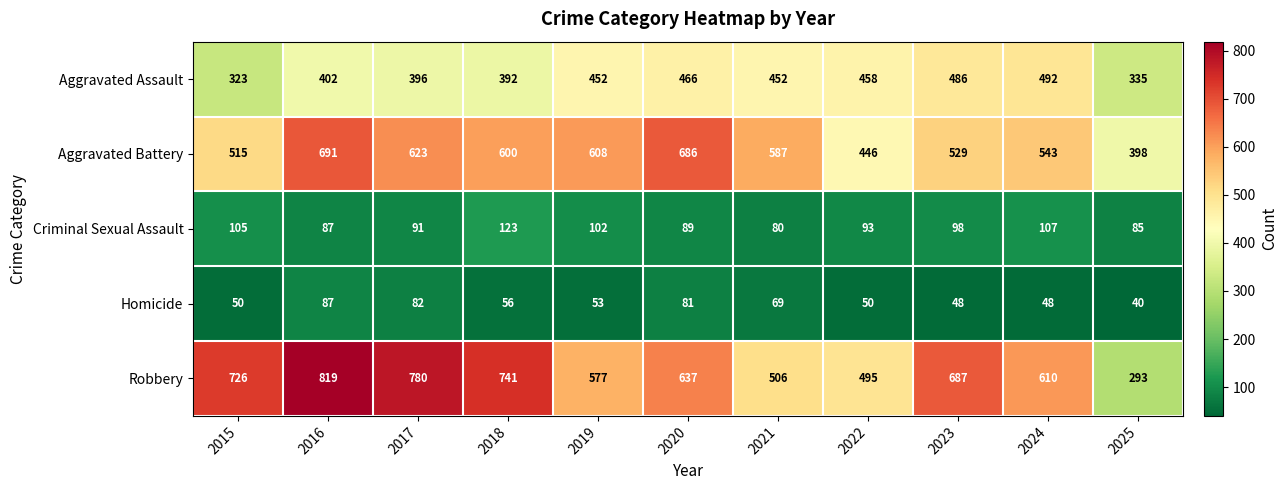

What is the difference between the maximum and second lowest values in the Aggravated Assault series?

157